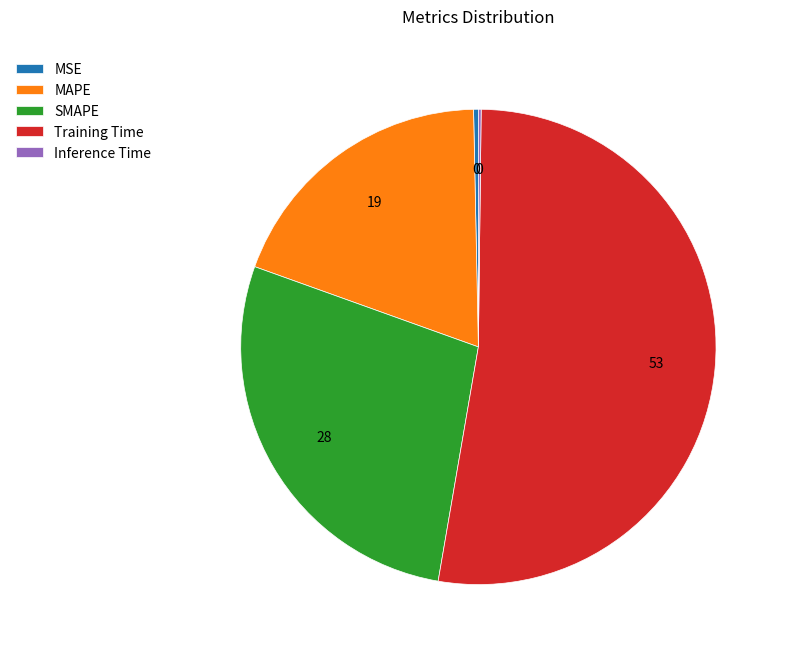

What is the majority slice?

Training Time